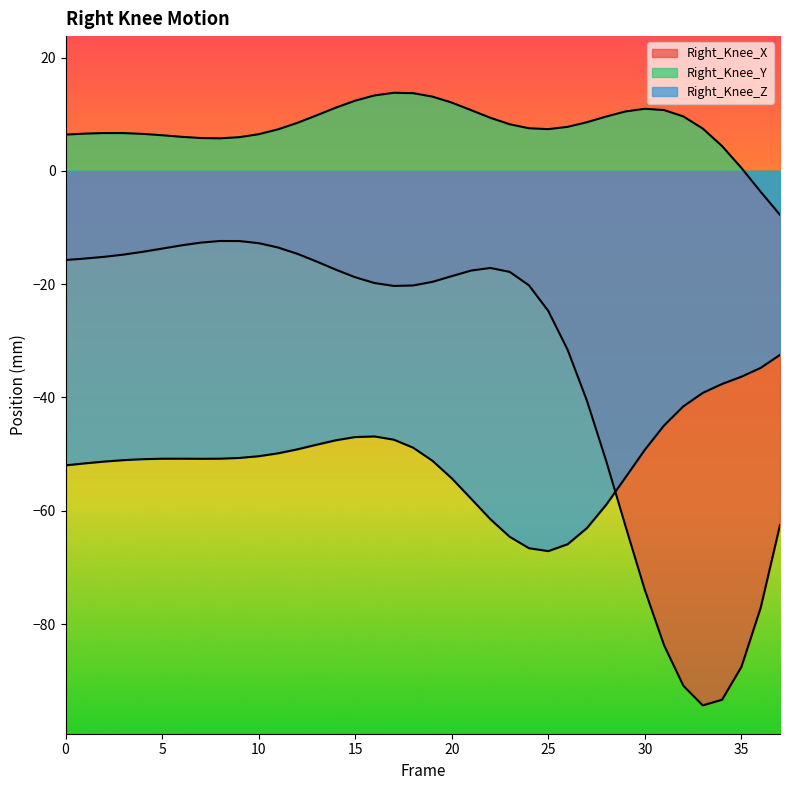

List the series in order of their overall mean, lowest first.

Right_Knee_Z, Right_Knee_X, Right_Knee_Y